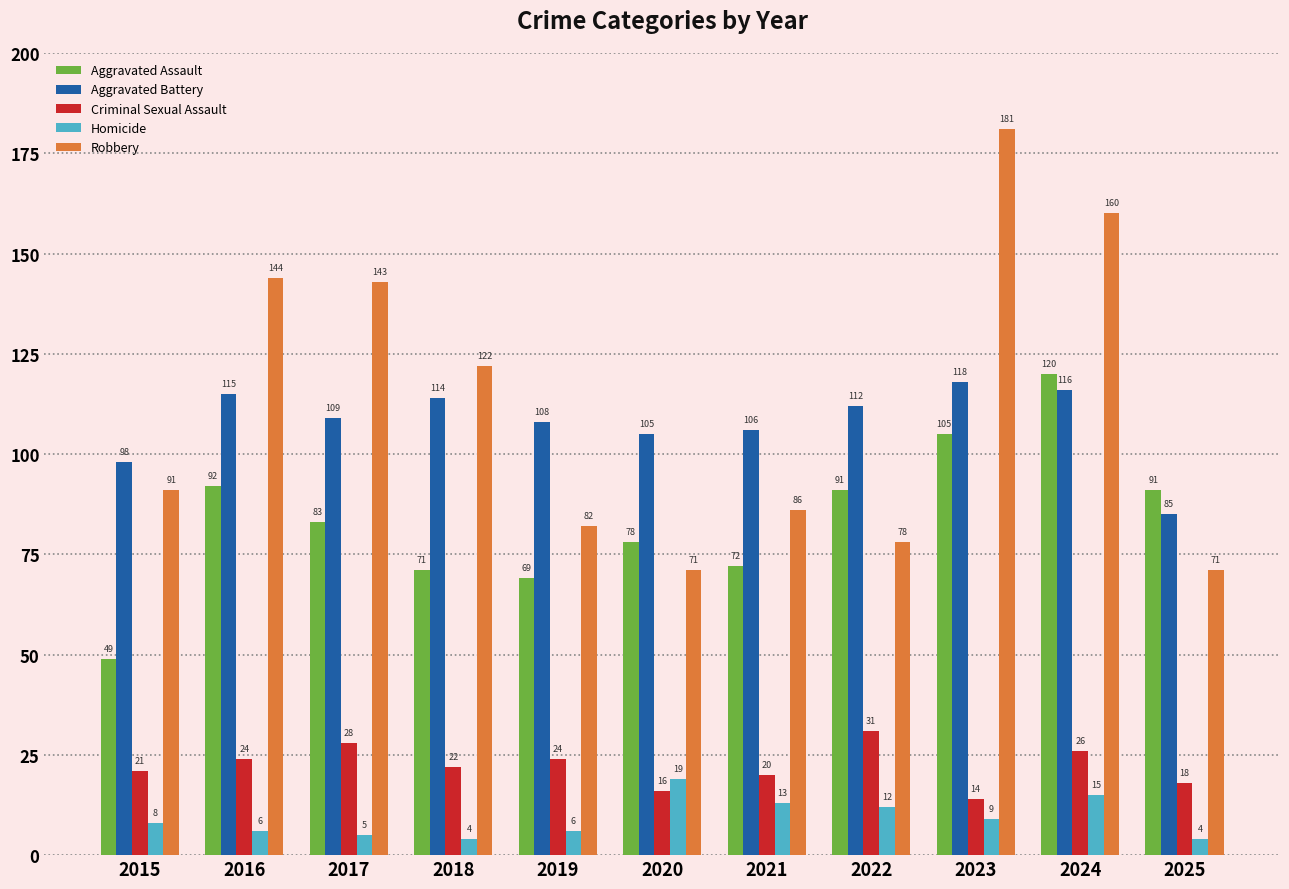

At which label is Robbery closest to 126?

2018